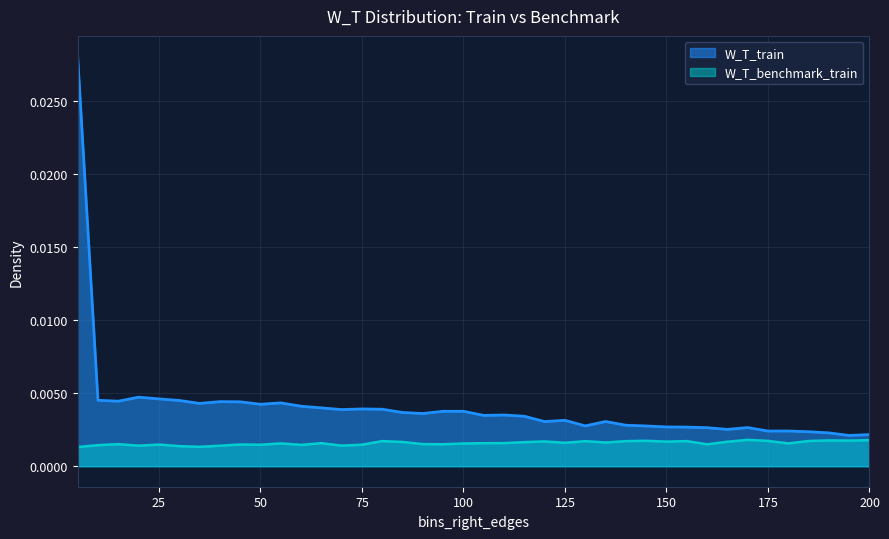

Where is the first local maximum for W_T_train?

20